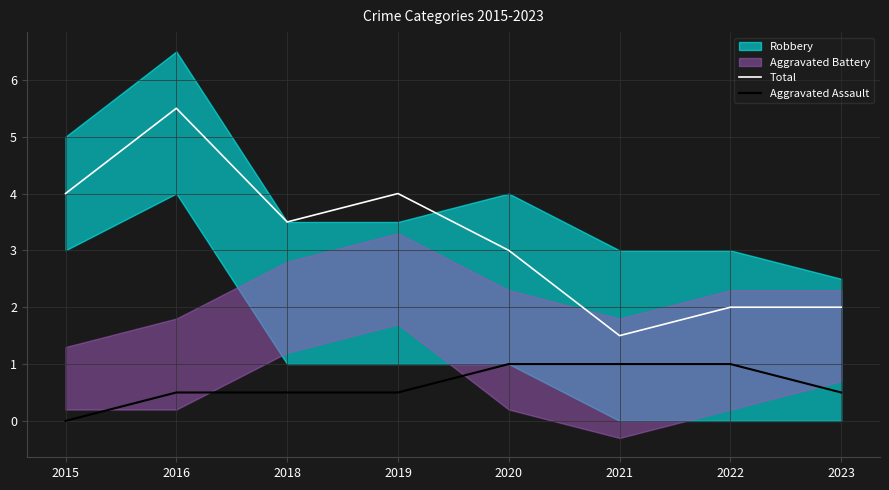

What is the sum of all Total values?

25.5